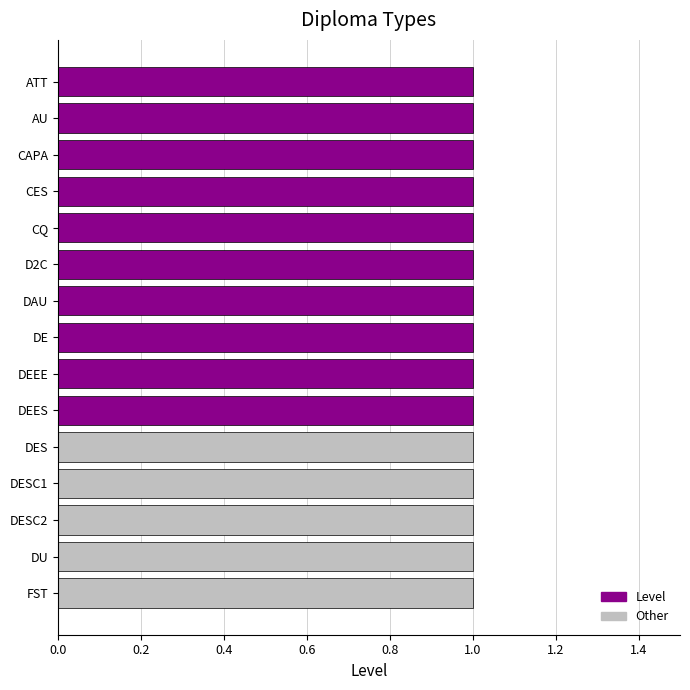

Does the chart contain any negative values?

No